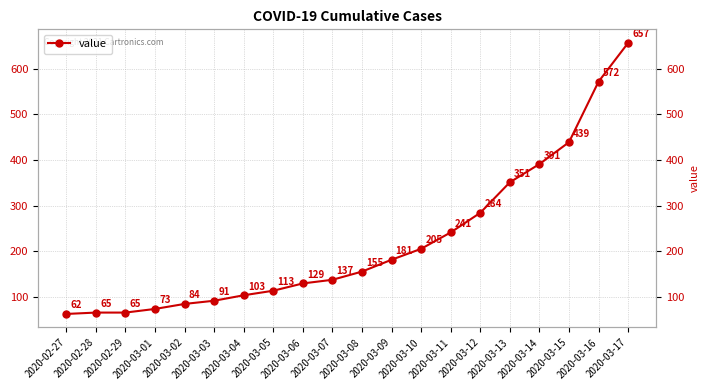

Is this an area chart (filled region under the line)?

No